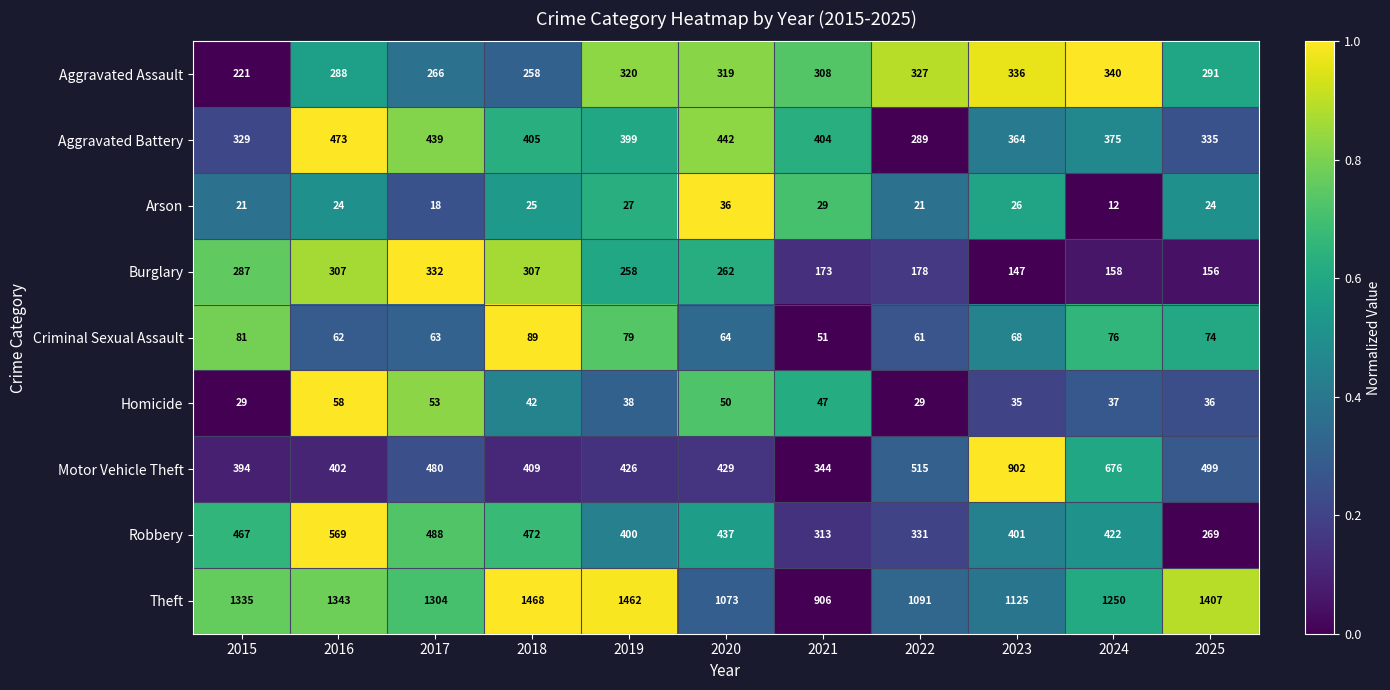

What is the spread (max minus min) of values at 2024?

1238